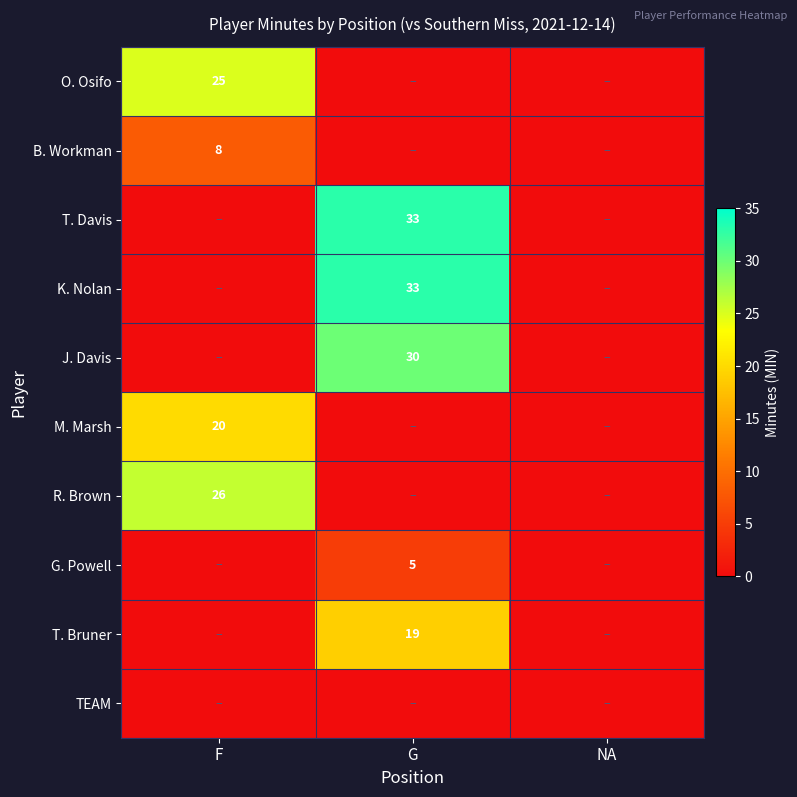

The T. Bruner series shows 30 at G. True or false?

False